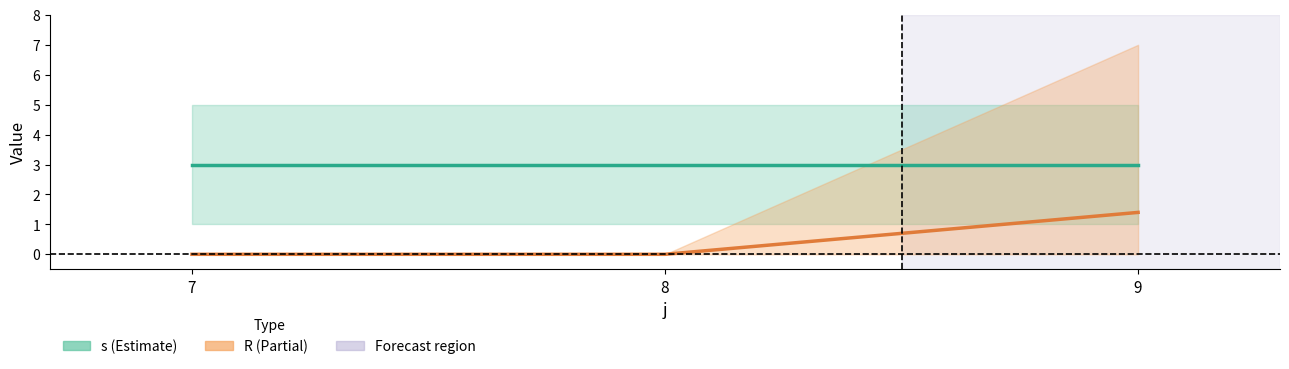

How many categories are shown in the chart?

3